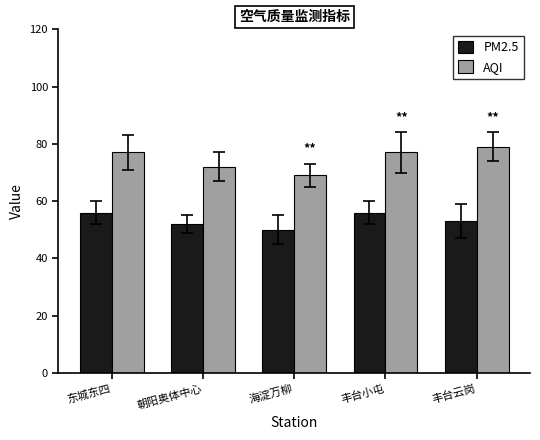

Rank the series at 丰台云岗 from lowest to highest value.

PM2.5, AQI